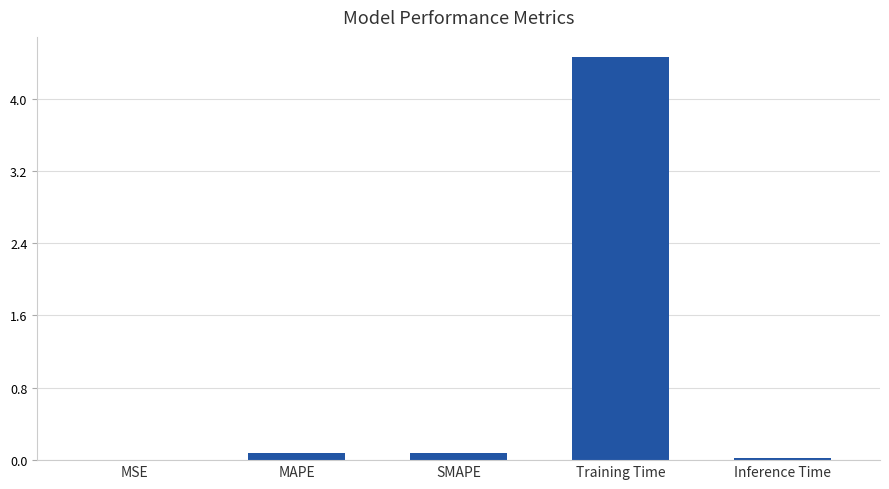

What is the difference between the values at MAPE and Inference Time?

0.1